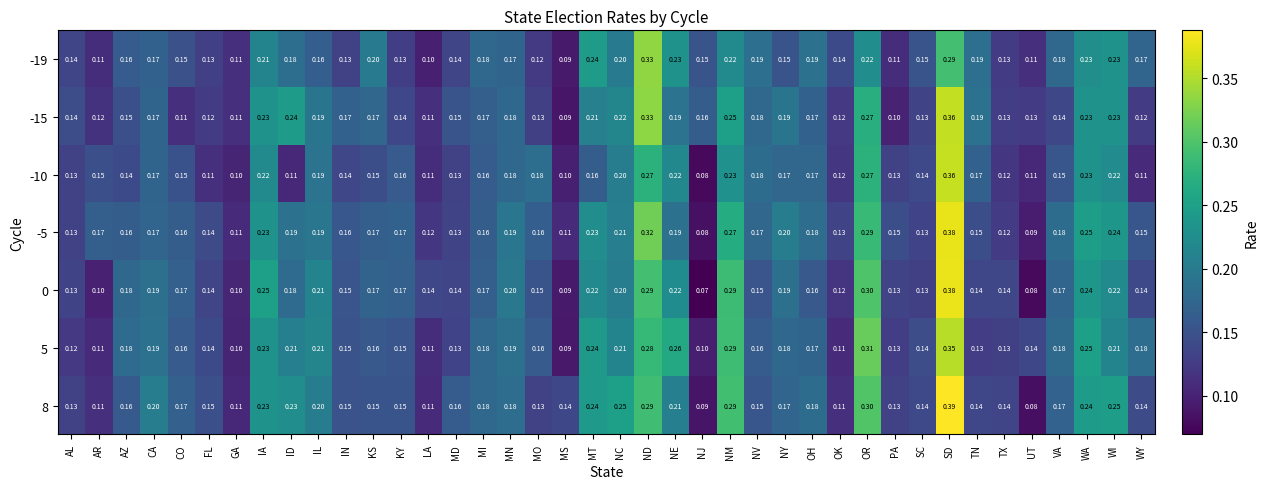

At which category is the sum across all series the highest?

SD